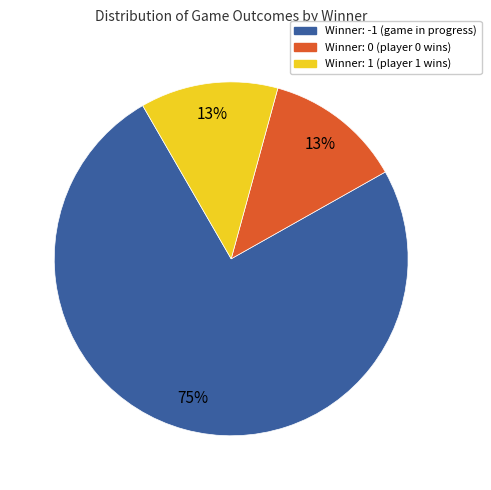

Is there a majority slice in this chart?

Yes